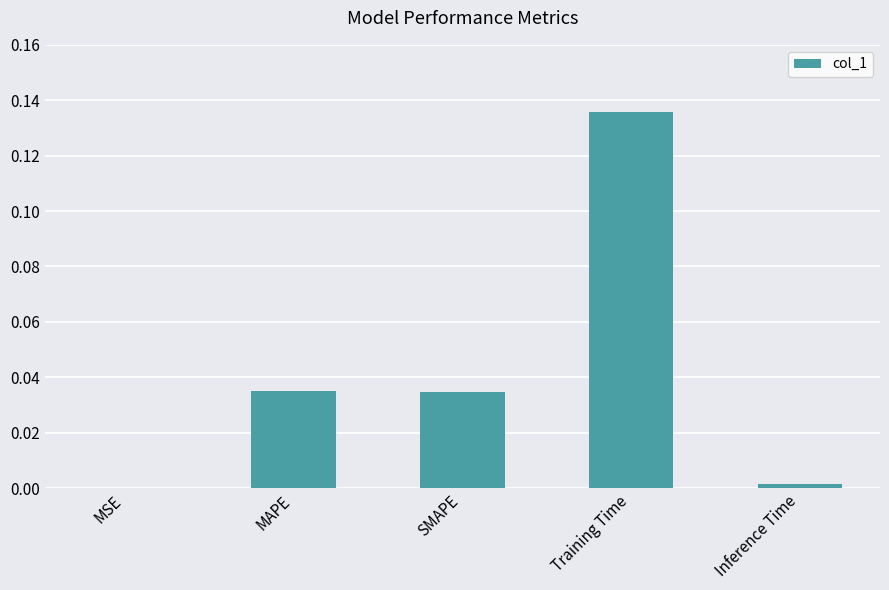

Which category has the highest value across all series?

Training Time